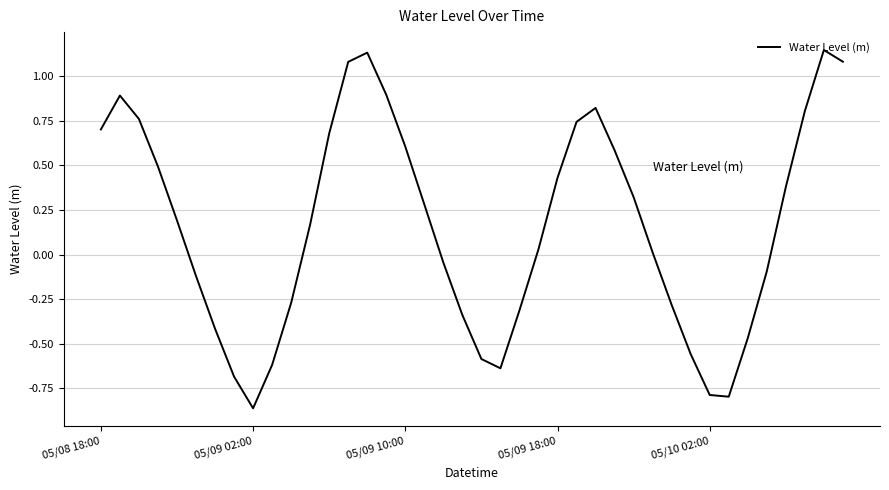

What is the difference between the maximum and minimum values?

2.0